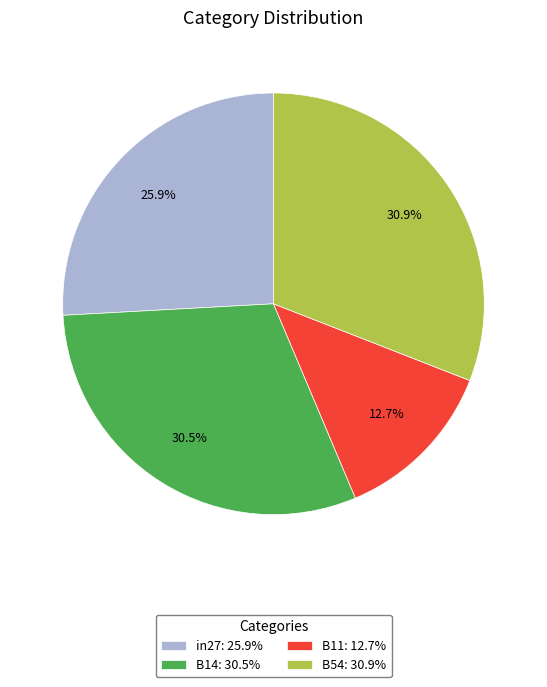

What is the smallest slice in the pie chart?

B11: 12.7%